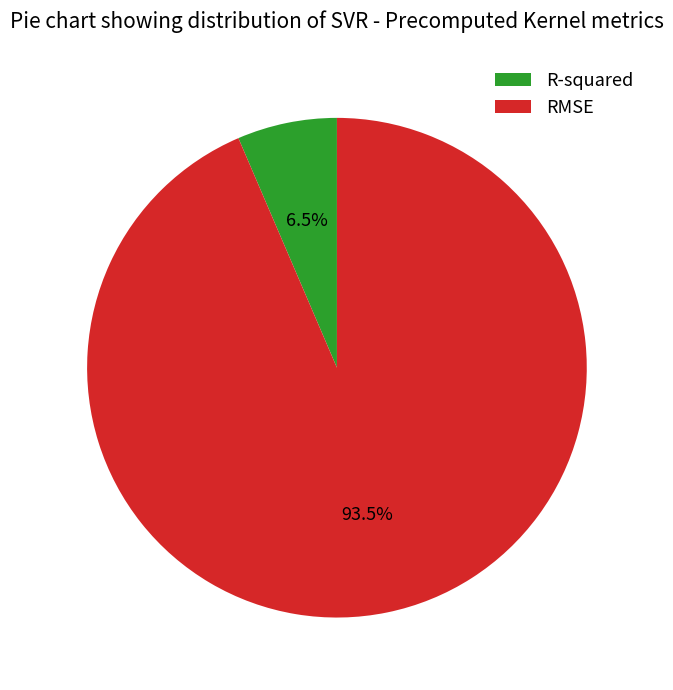

True or false: R-squared accounts for 1% of the total.

False